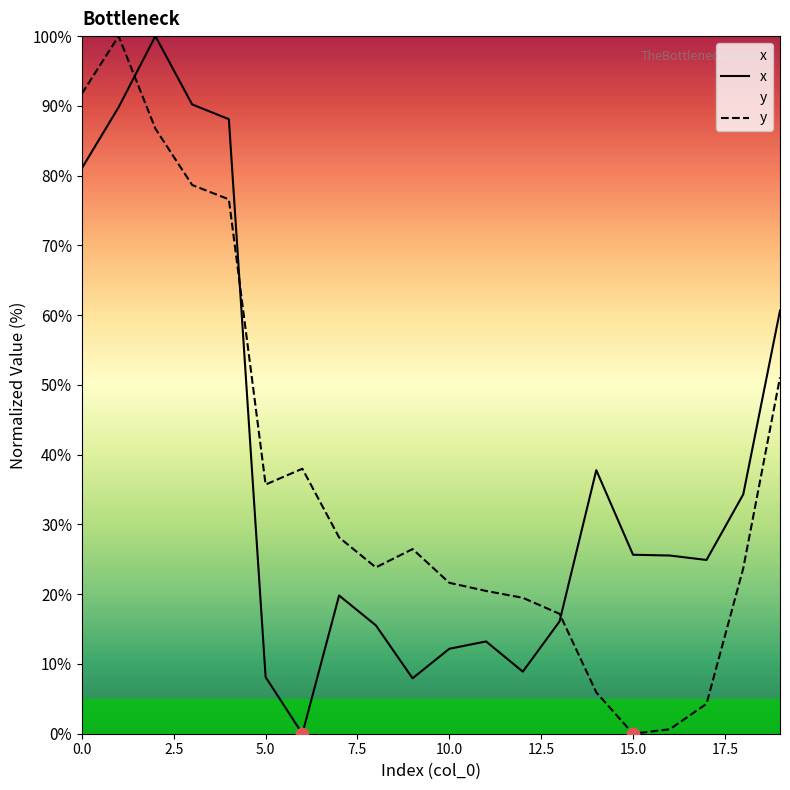

Which series has the largest Y range (max minus min)?

x